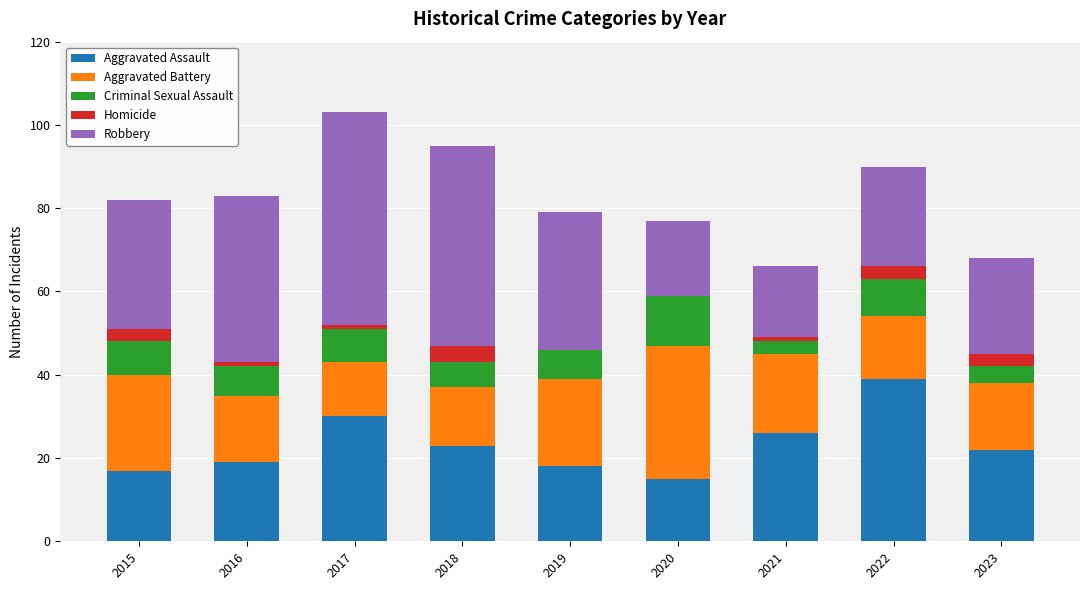

Does the chart contain stacked bars?

Yes